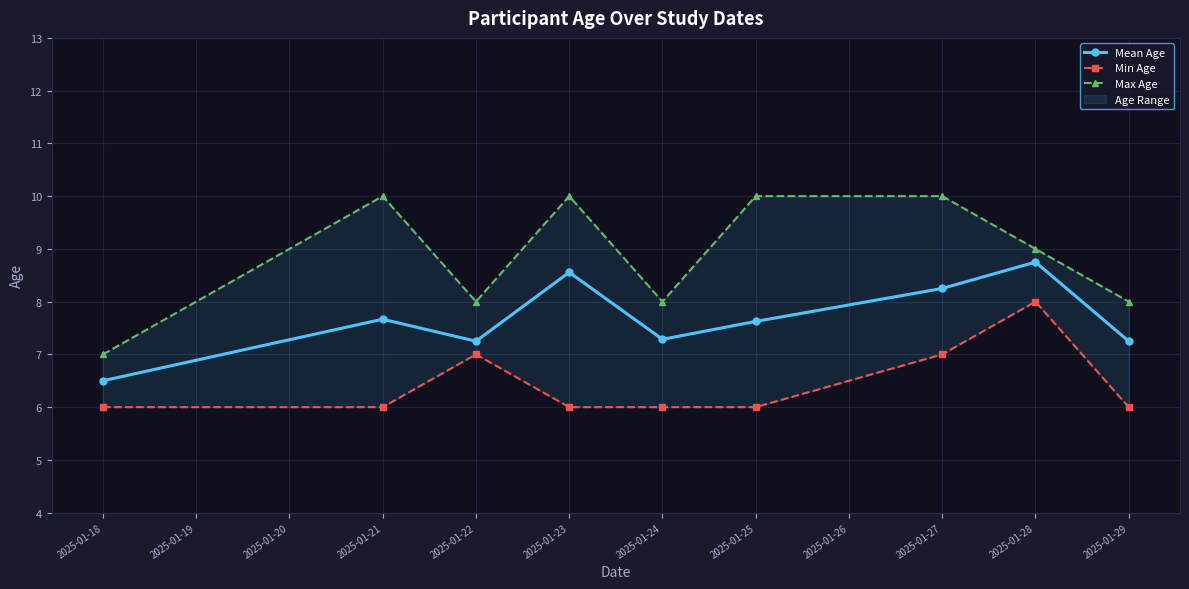

True or false: Min Age and Max Age intersect in this chart.

False